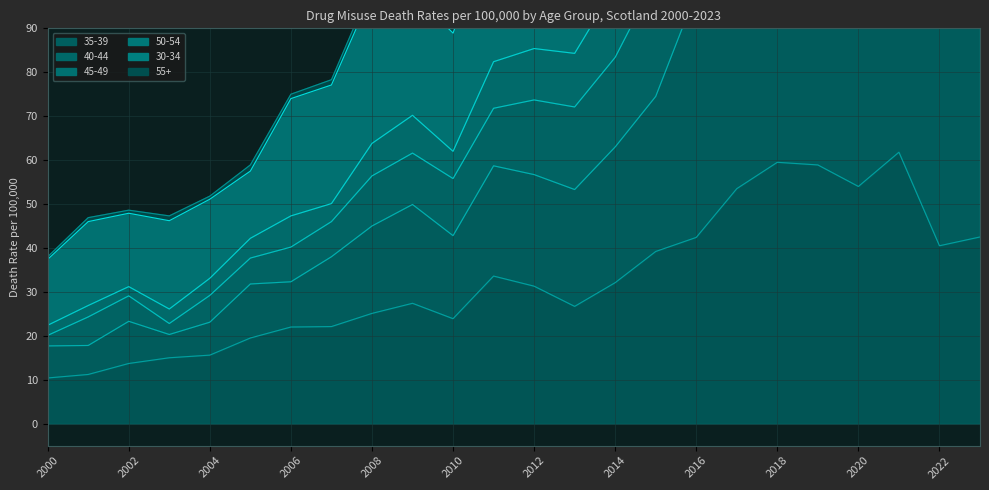

At which category is the sum across all series the highest?

2019